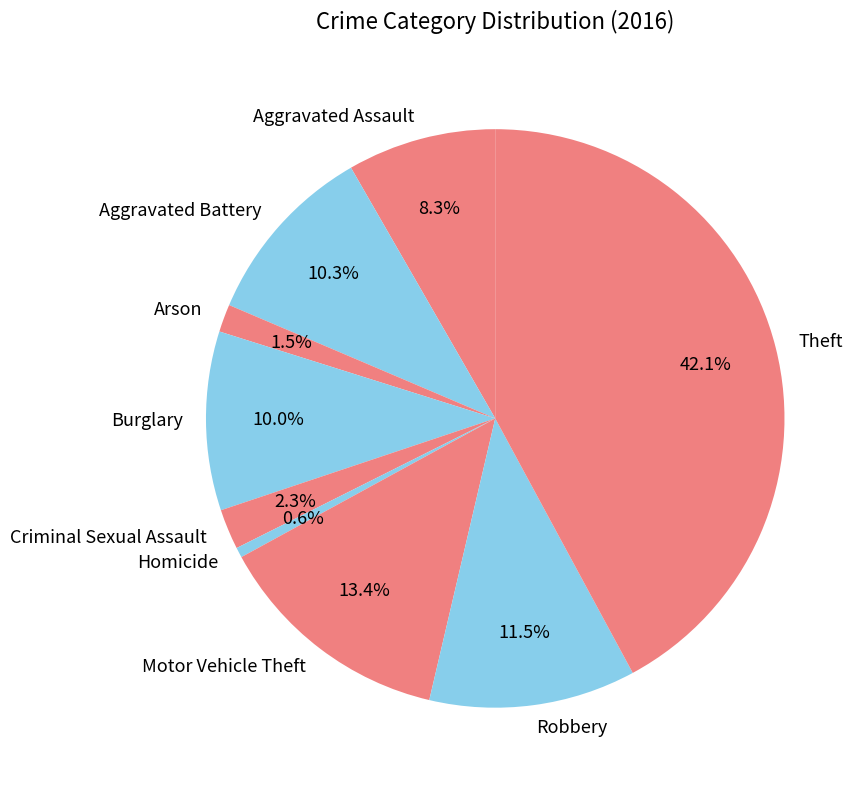

Between Burglary and Aggravated Assault, which is larger?

Burglary